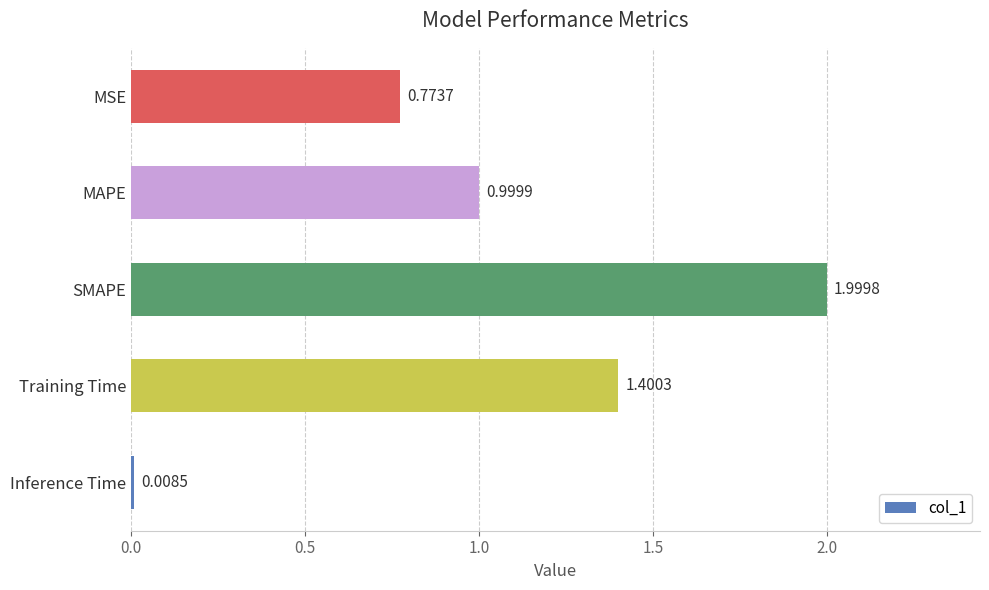

What is the greatest value displayed?

2.0